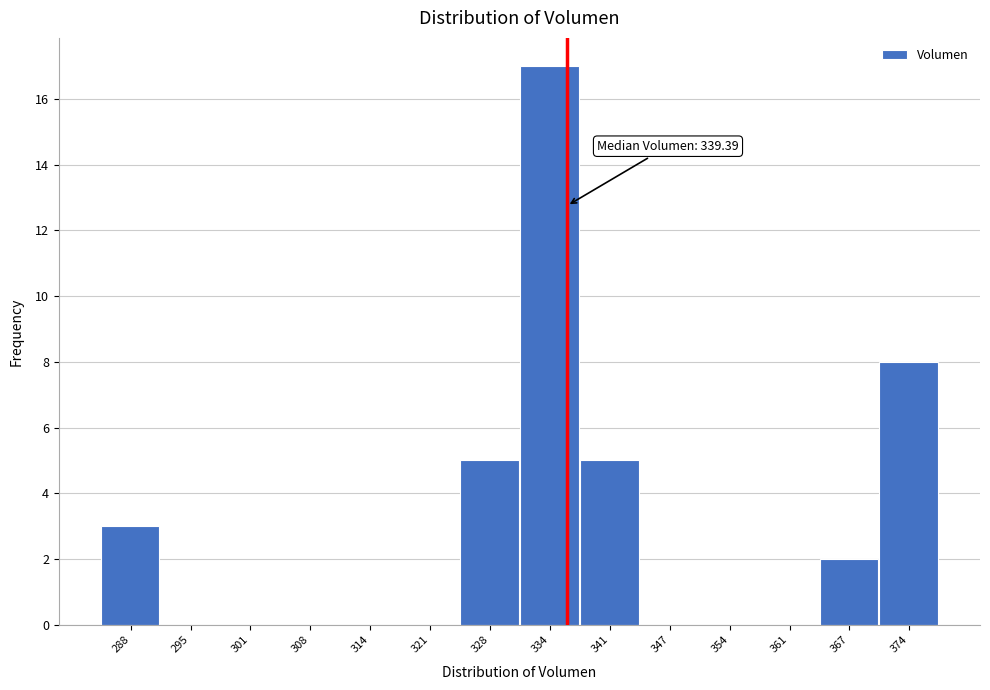

Reading left to right, list all the values displayed in this chart.

288=3	295=0	301=0	308=0	314=0	321=0	328=5	334=17	341=5	347=0	354=0	361=0	367=2	374=8